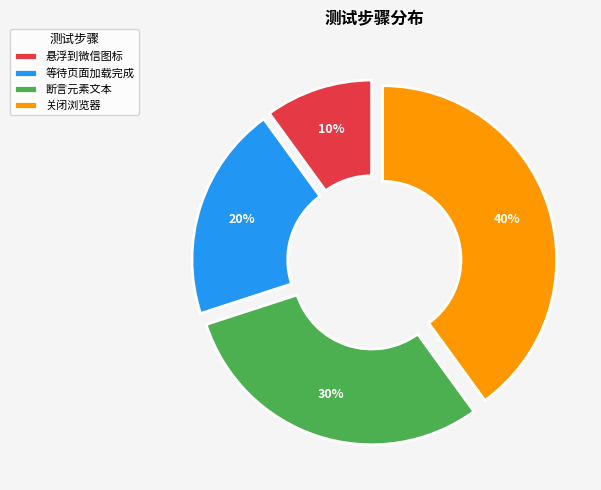

How many slices are in this pie chart?

4